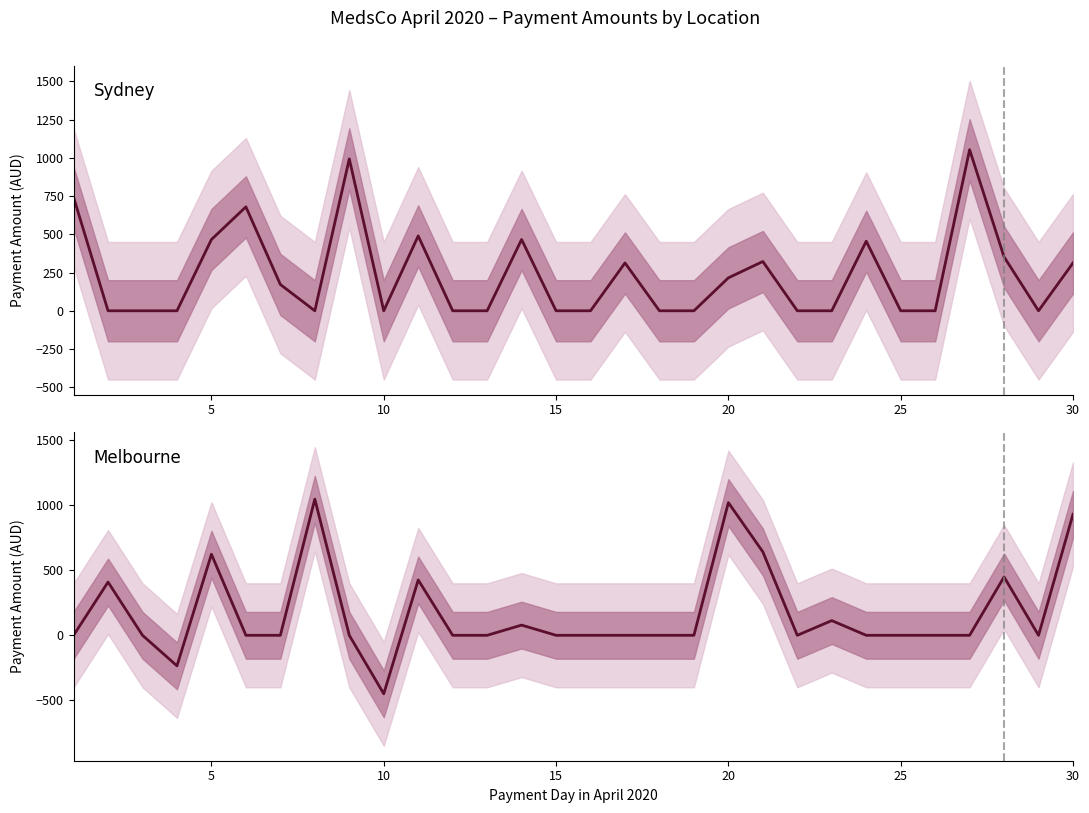

Which series has the largest range (max minus min)?

Melbourne